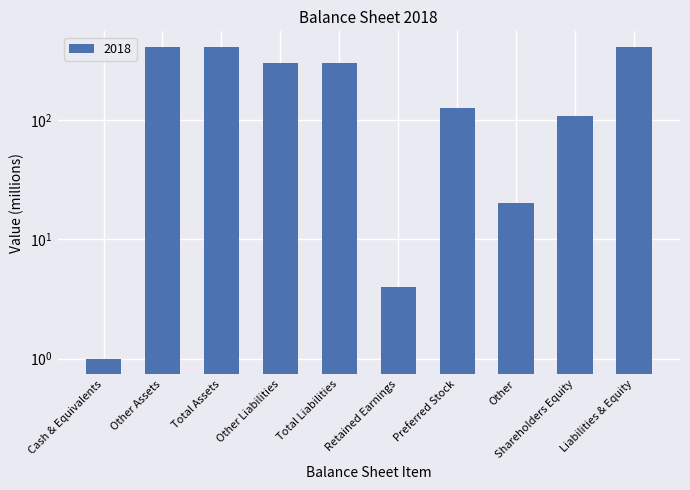

What is the label of the 7th bar from the right?

Other Liabilities